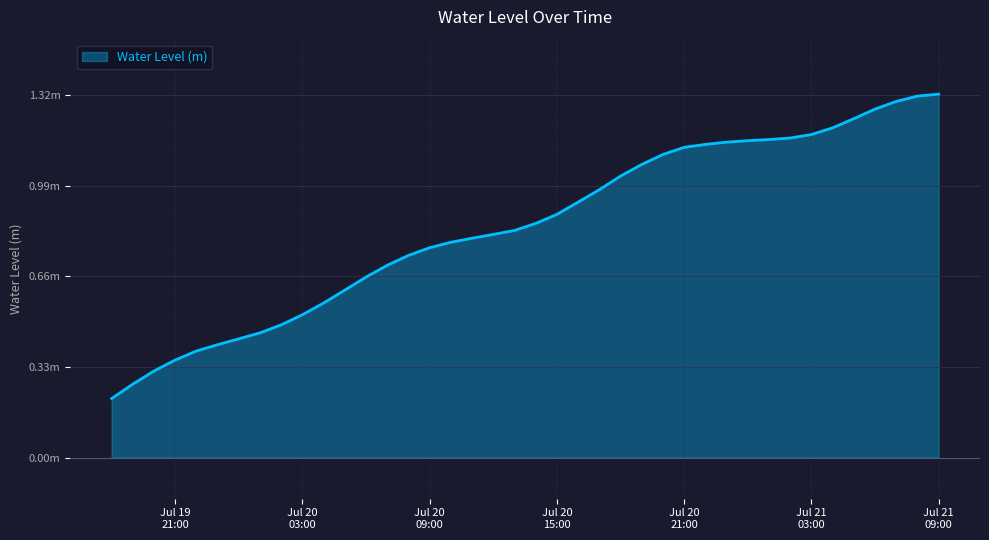

List the labels in order of value, largest first.

2023-07-21 09:00:00, 2023-07-21 08:00:00, 2023-07-21 07:00:00, 2023-07-21 06:00:00, 2023-07-21 05:00:00, 2023-07-21 04:00:00, 2023-07-21 03:00:00, 2023-07-21 02:00:00, 2023-07-21 01:00:00, 2023-07-21 00:00:00, 2023-07-20 23:00:00, 2023-07-20 22:00:00, 2023-07-20 21:00:00, 2023-07-20 20:00:00, 2023-07-20 19:00:00, 2023-07-20 18:00:00, 2023-07-20 17:00:00, 2023-07-20 16:00:00, 2023-07-20 15:00:00, 2023-07-20 14:00:00, 2023-07-20 13:00:00, 2023-07-20 12:00:00, 2023-07-20 11:00:00, 2023-07-20 10:00:00, 2023-07-20 09:00:00, 2023-07-20 08:00:00, 2023-07-20 07:00:00, 2023-07-20 06:00:00, 2023-07-20 05:00:00, 2023-07-20 04:00:00, 2023-07-20 03:00:00, 2023-07-20 02:00:00, 2023-07-20 01:00:00, 2023-07-20 00:00:00, 2023-07-19 23:00:00, 2023-07-19 22:00:00, 2023-07-19 21:00:00, 2023-07-19 20:00:00, 2023-07-19 19:00:00, 2023-07-19 18:00:00